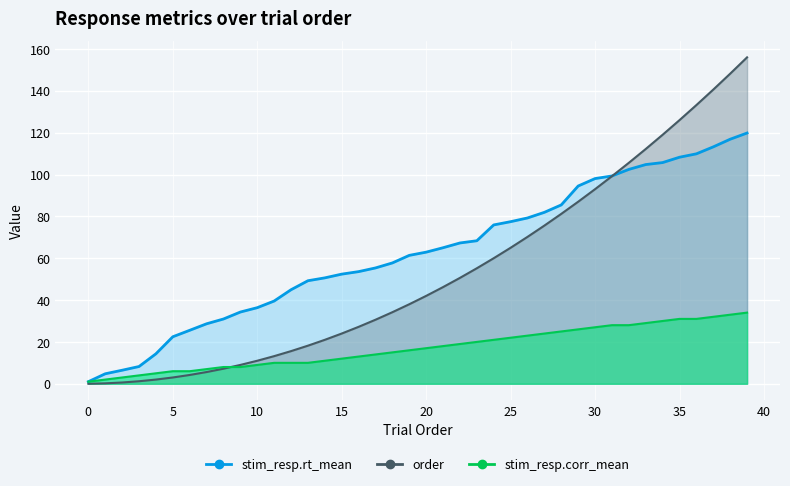

Does the chart display data point markers on the line(s)?

No